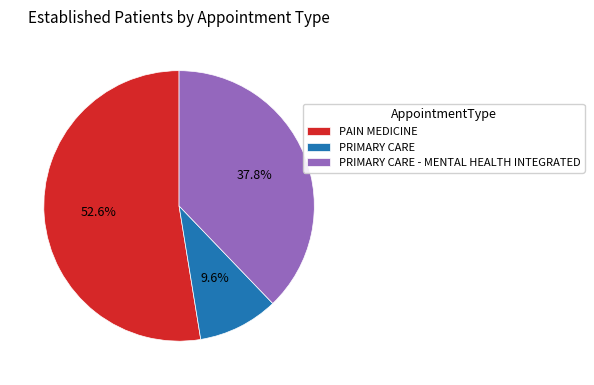

Is the sum of PAIN MEDICINE and PRIMARY CARE - MENTAL HEALTH INTEGRATED greater than half?

Yes